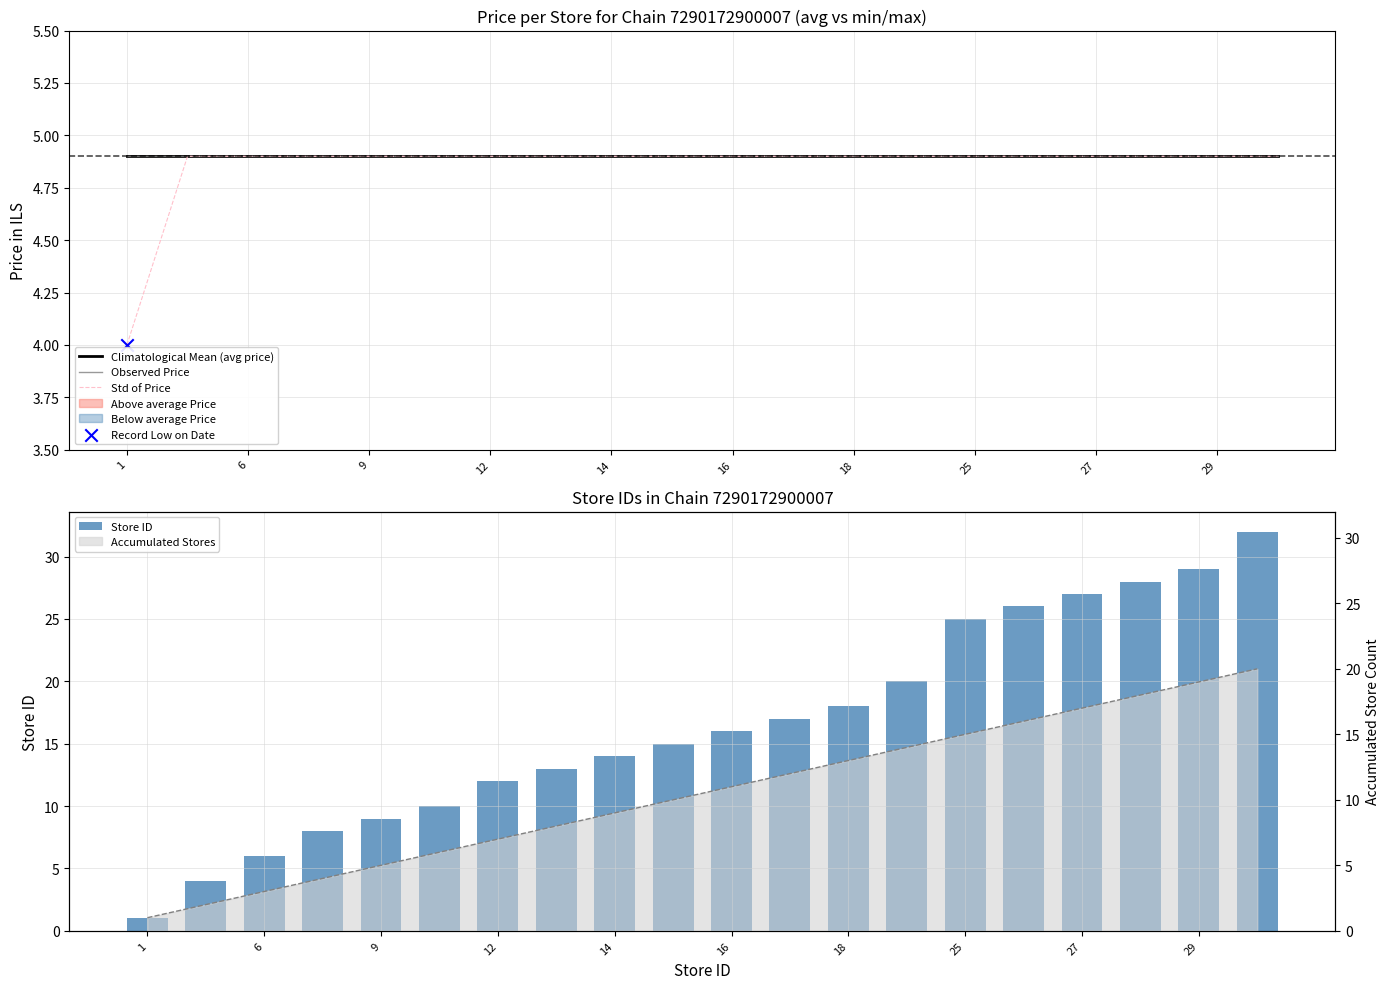

At how many categories does at least one series exceed 1?

20